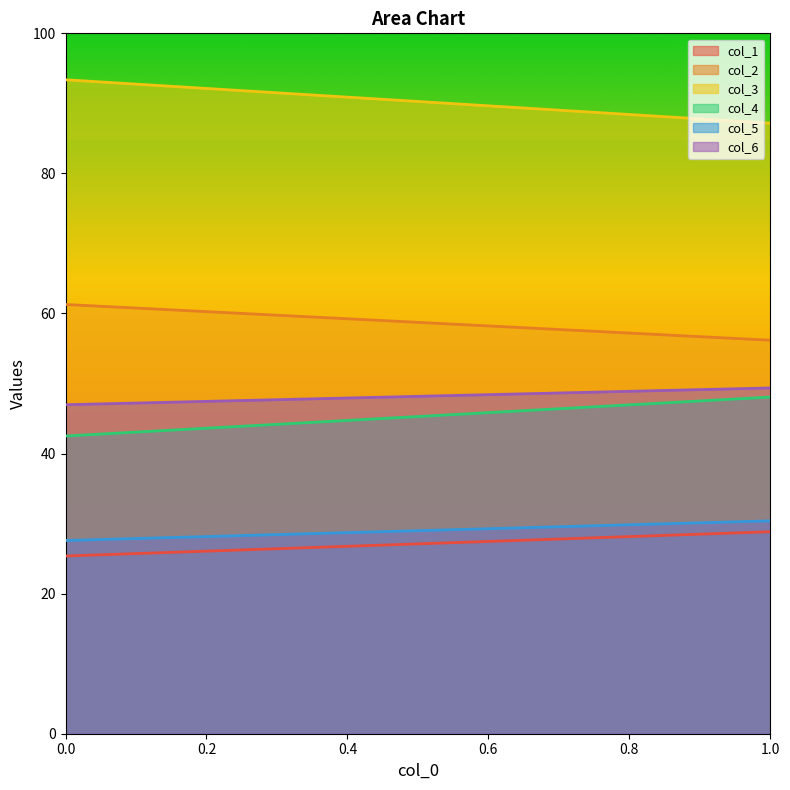

Where does the col_6 series first go above 49?

1.0